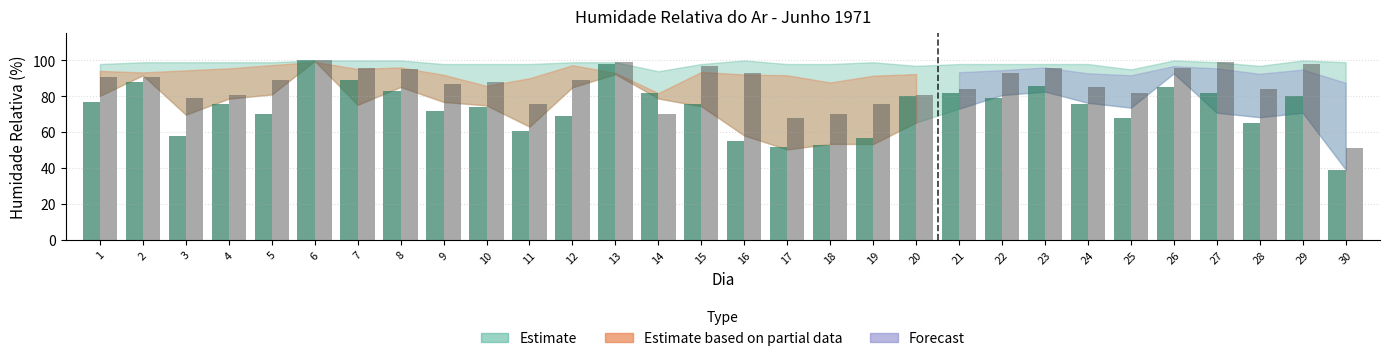

What is the total value across all series at 18?

123